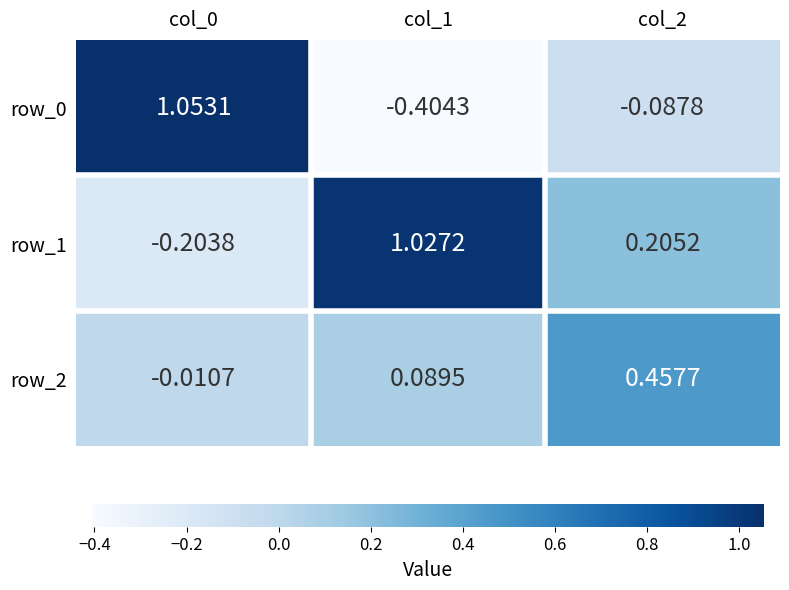

The row_1 series shows 0.6 at col_1. True or false?

False